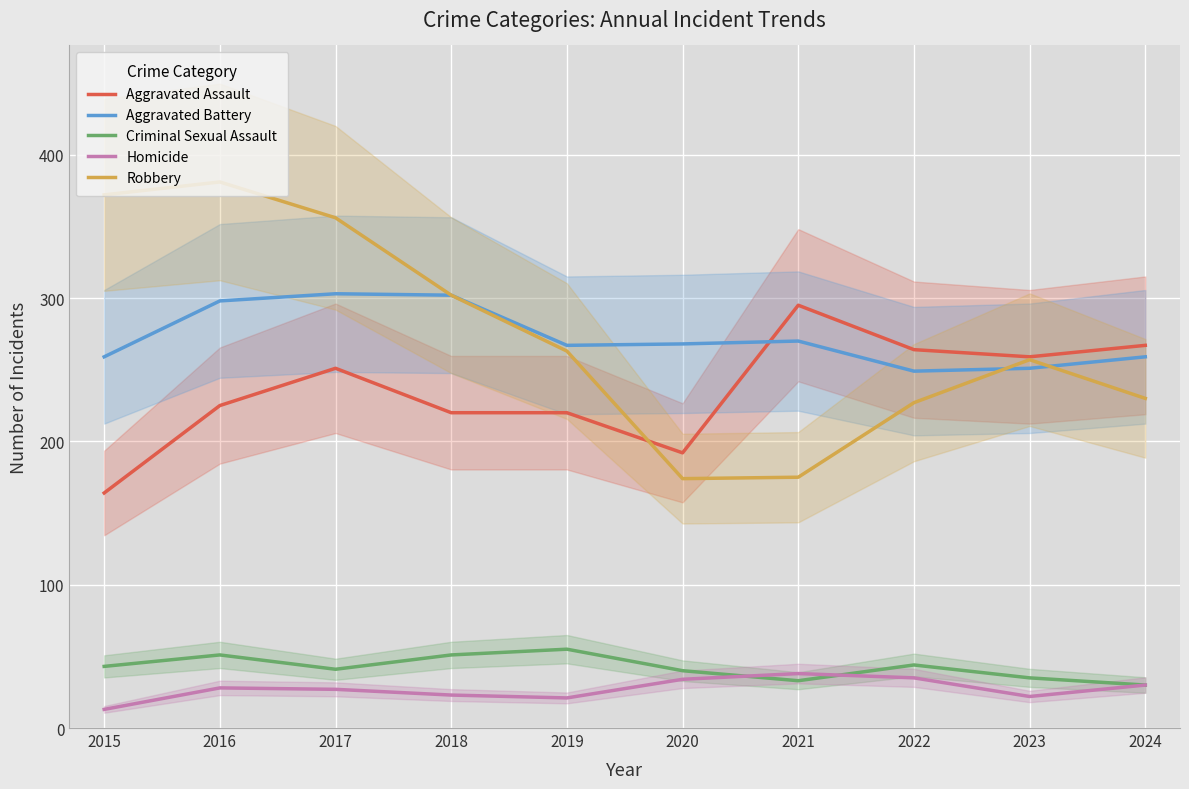

The Homicide series shows 27 at 2017. True or false?

True